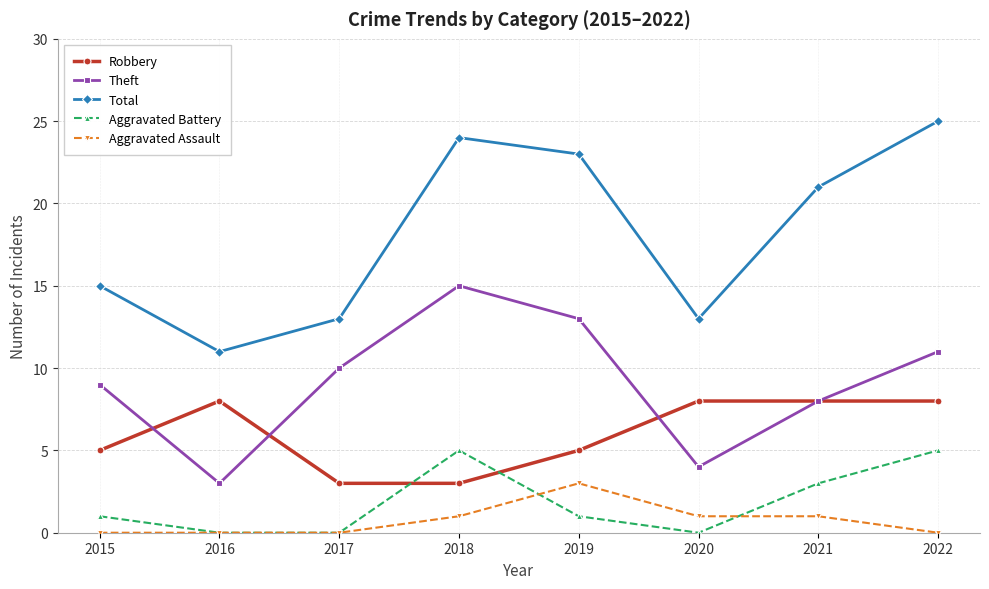

How many interior local peaks does the Total series have?

1